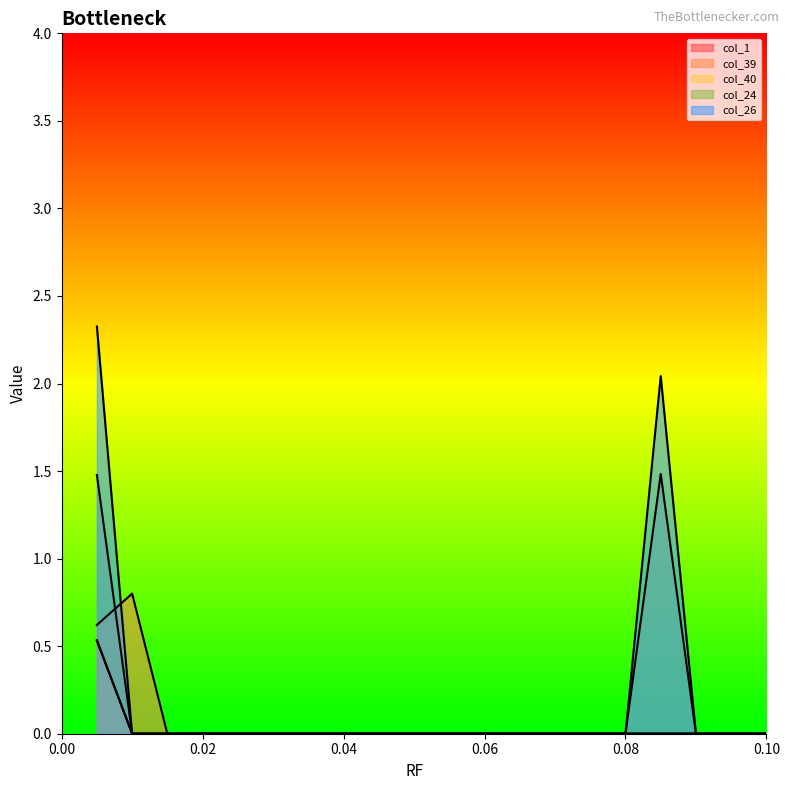

List the labels in order of col_1 value, largest first.

0.005, 0.01, 0.015, 0.02, 0.025, 0.03, 0.035, 0.04, 0.045, 0.05, 0.055, 0.06, 0.065, 0.07, 0.075, 0.08, 0.085, 0.09, 0.095, 0.1